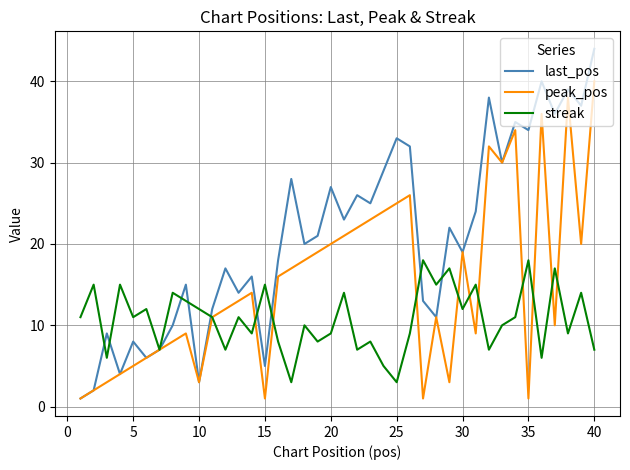

List the series in order of their overall mean, highest first.

last_pos, peak_pos, streak